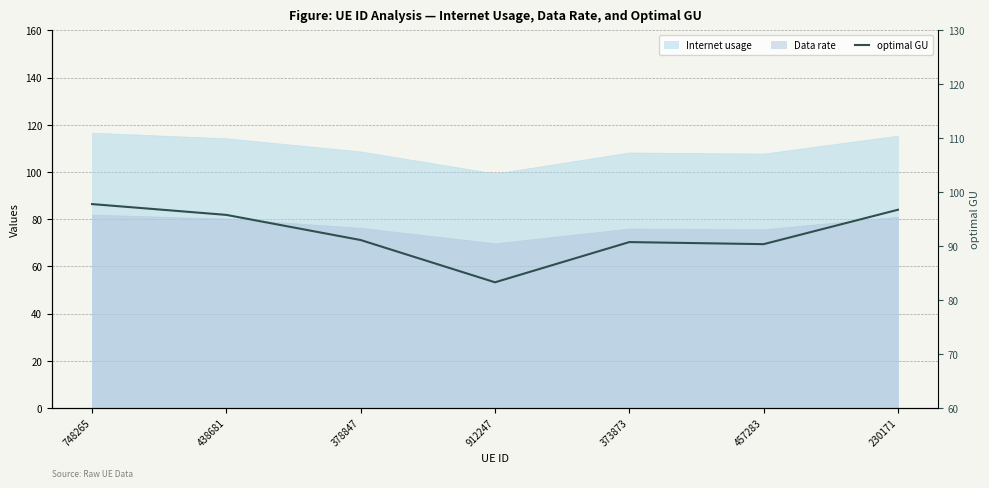

Between 912247 and 457283, which is larger?

457283